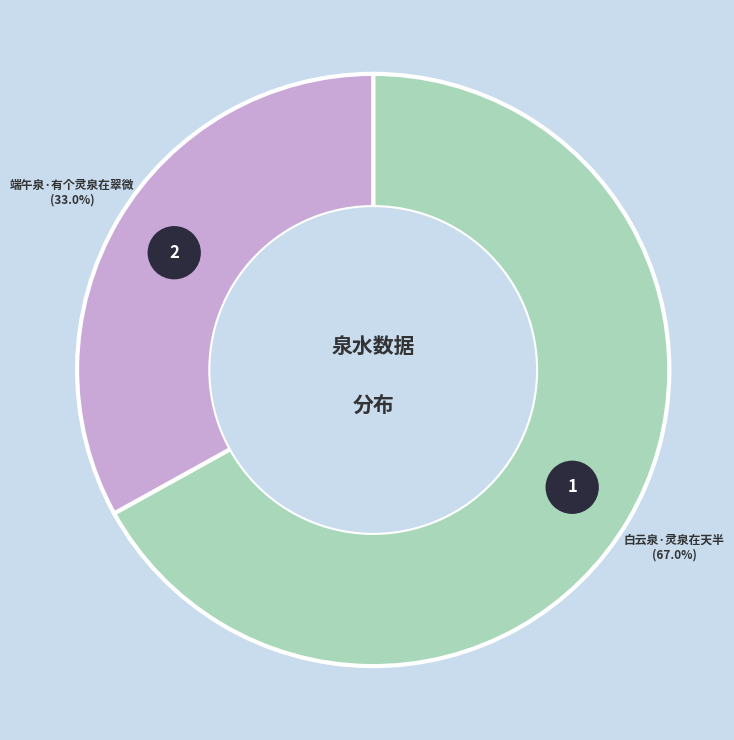

To the nearest percent, what portion does 端午泉·有个灵泉在翠微 represent?

33%